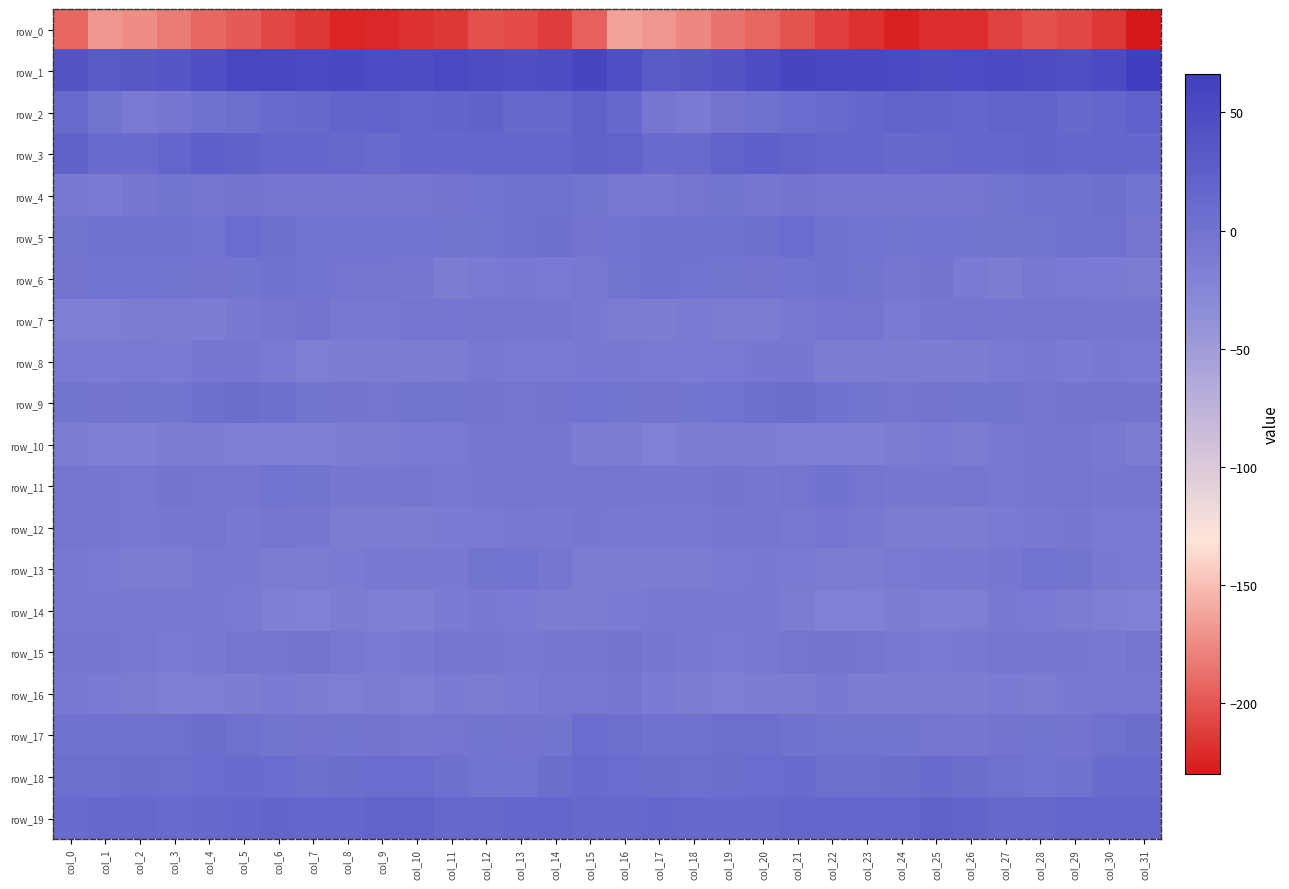

At which label does row_8 first exceed -9?

col_4